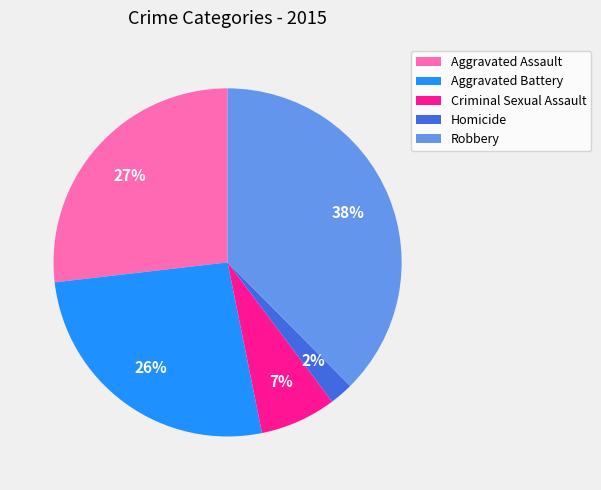

What is the smallest slice in the pie chart?

Homicide